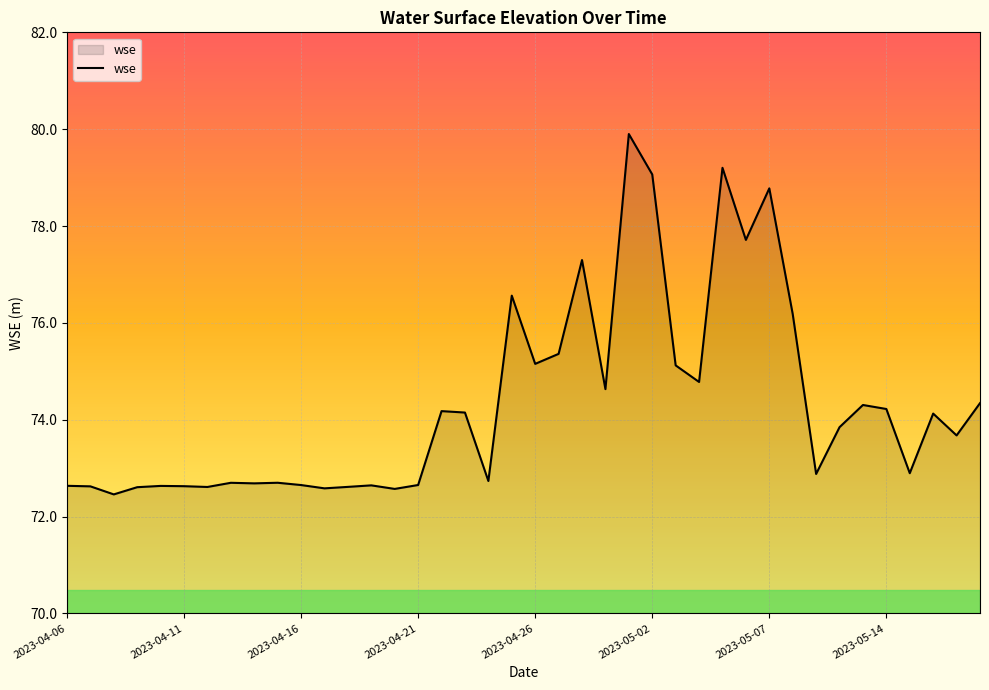

What is the smallest value displayed?

72.5